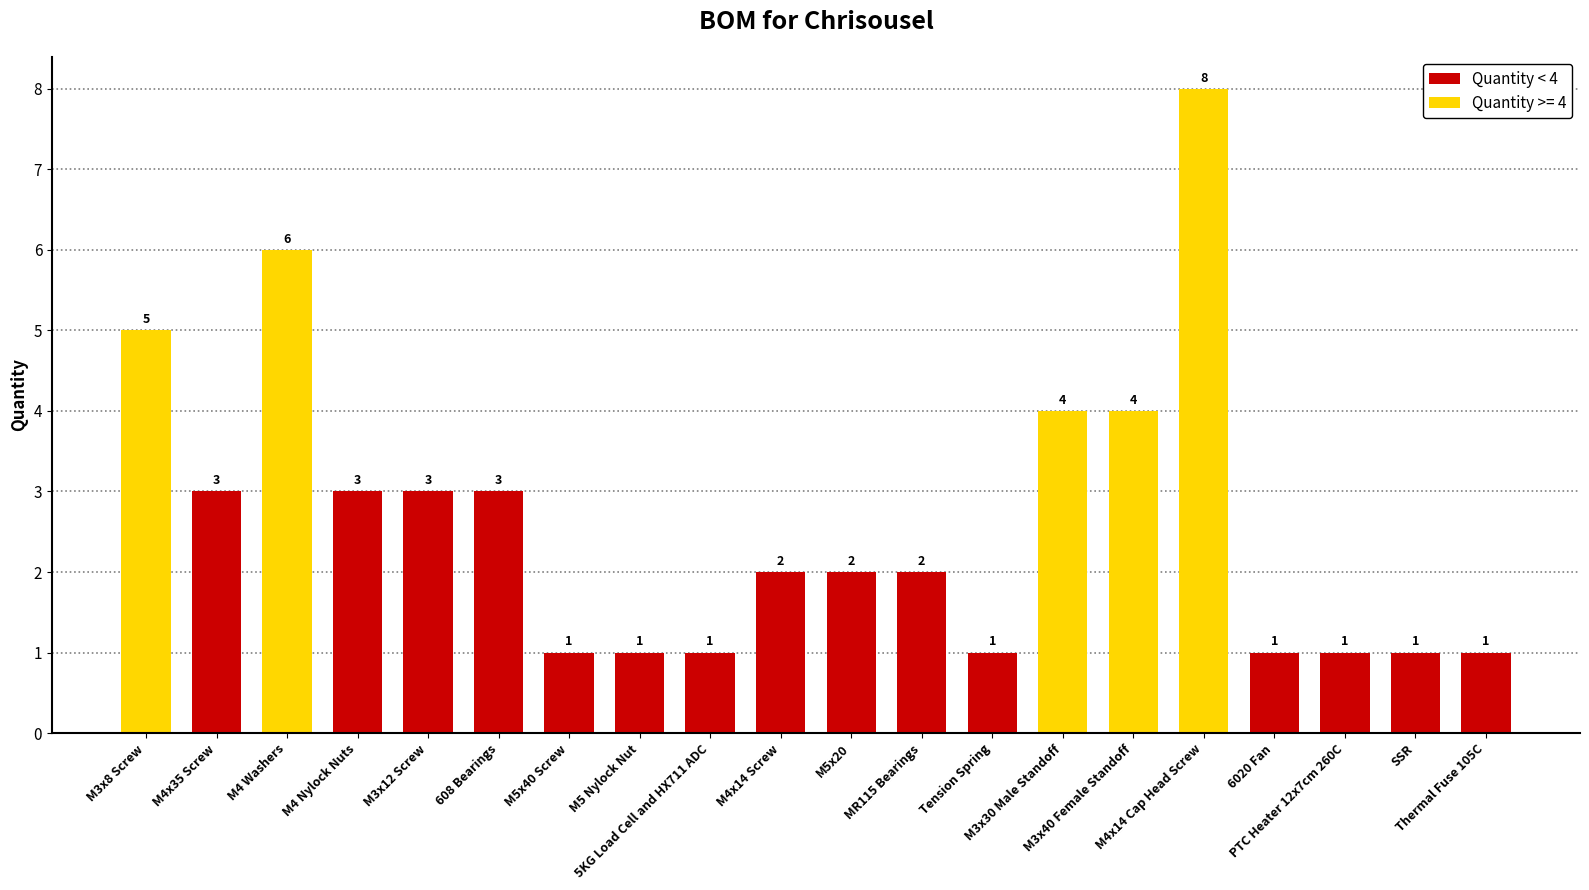

How many values are below 2?

8